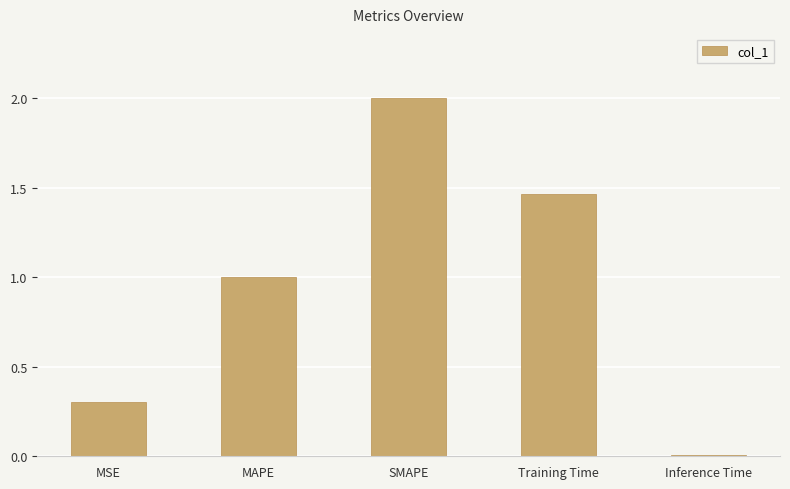

What position from the right is MAPE?

4